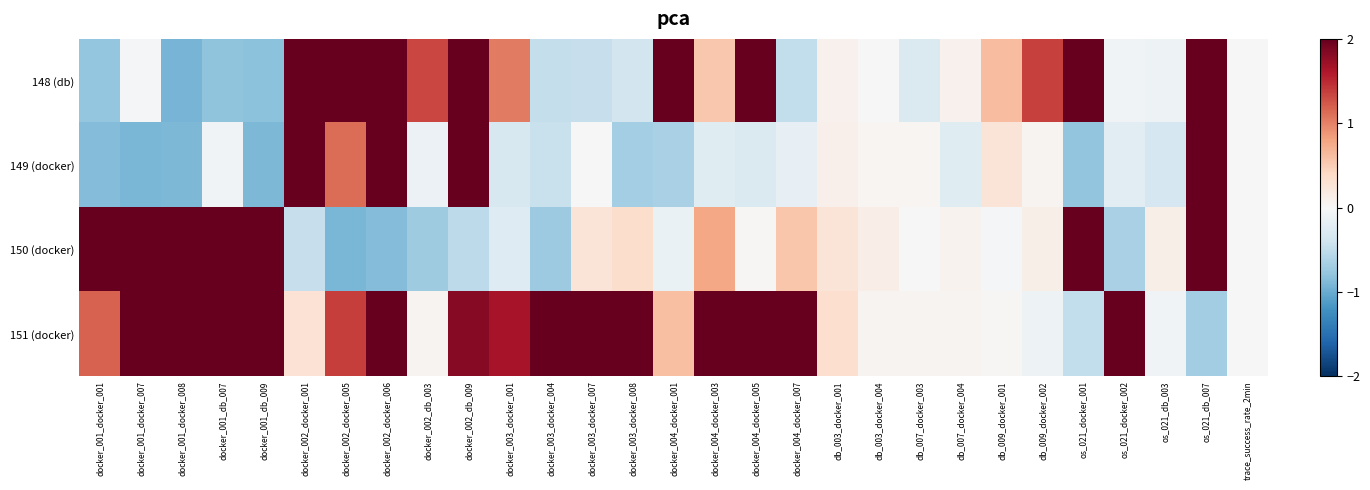

Between docker_001_docker_007 and os_021_db_007, which series saw the biggest shift?

149 (docker)